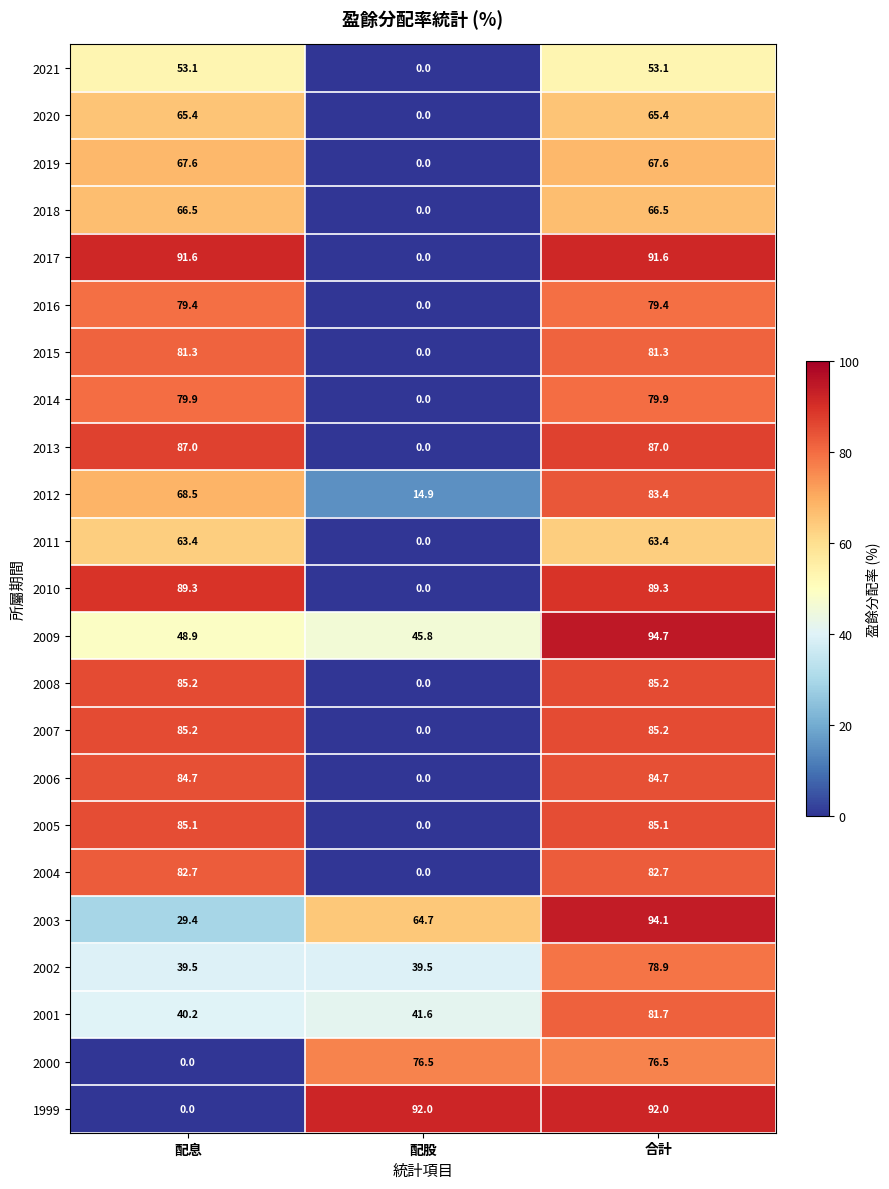

How many data points does each series have?

3